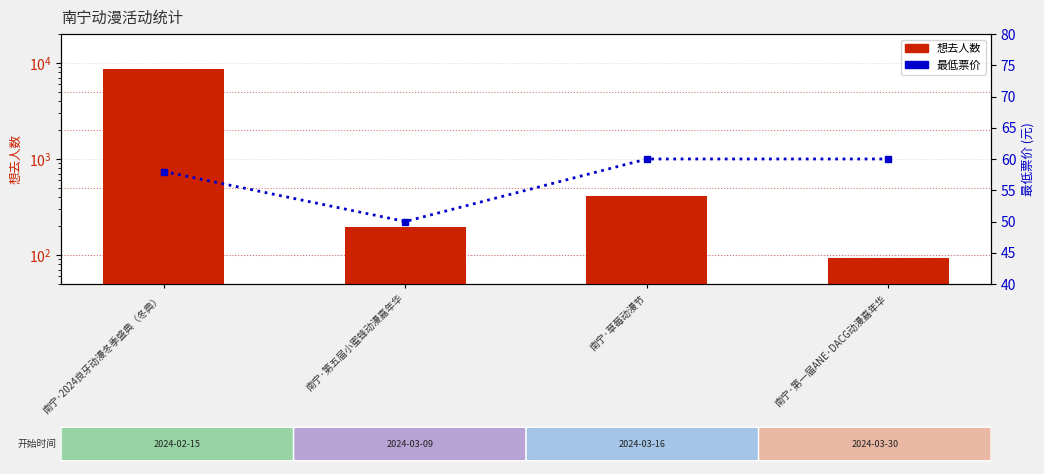

Which series has the largest total across all categories?

想去人数